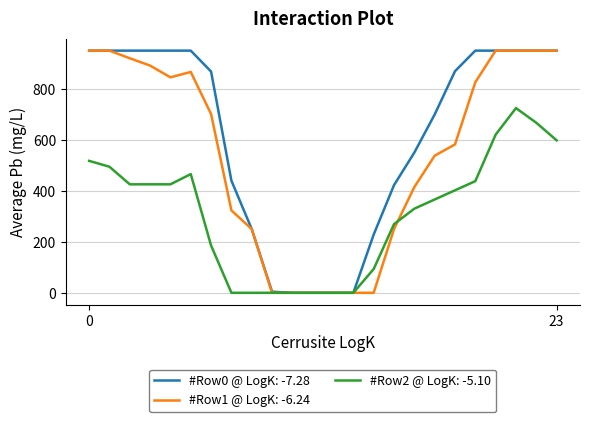

Does the chart have visible grid lines?

Yes